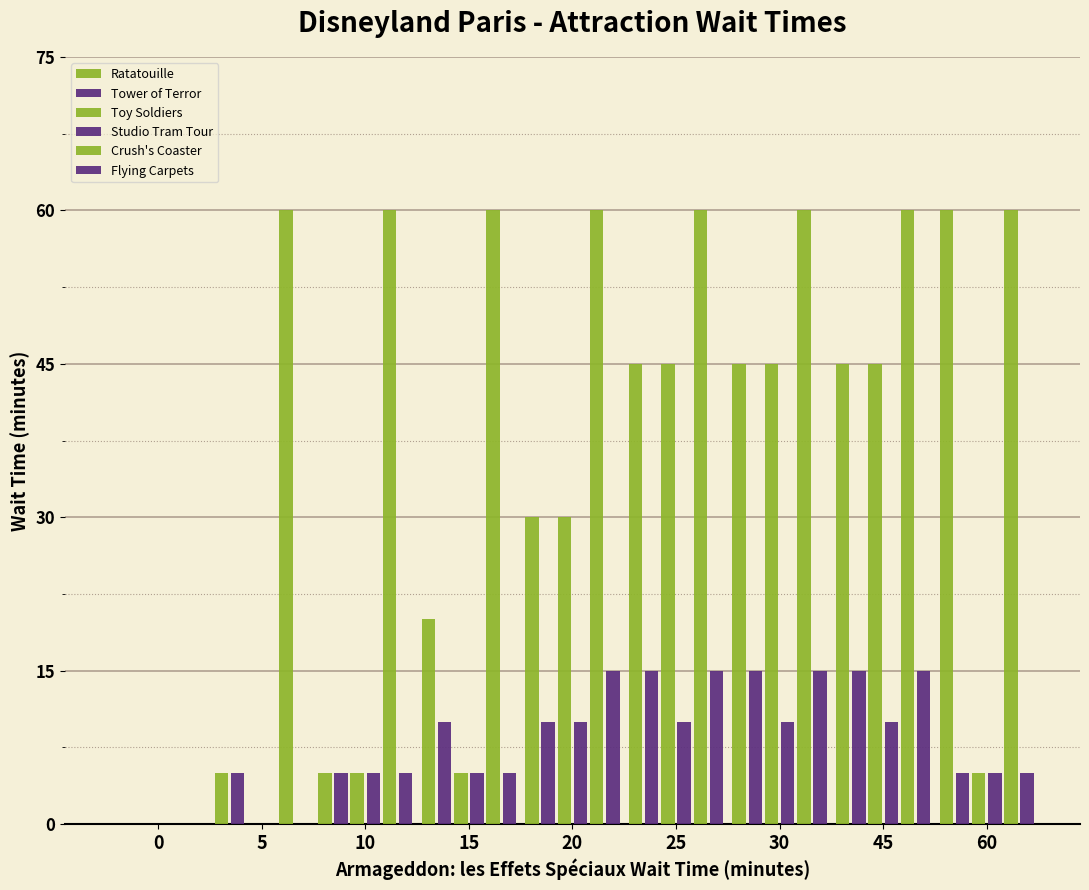

What is the maximum value shown in the chart?

60